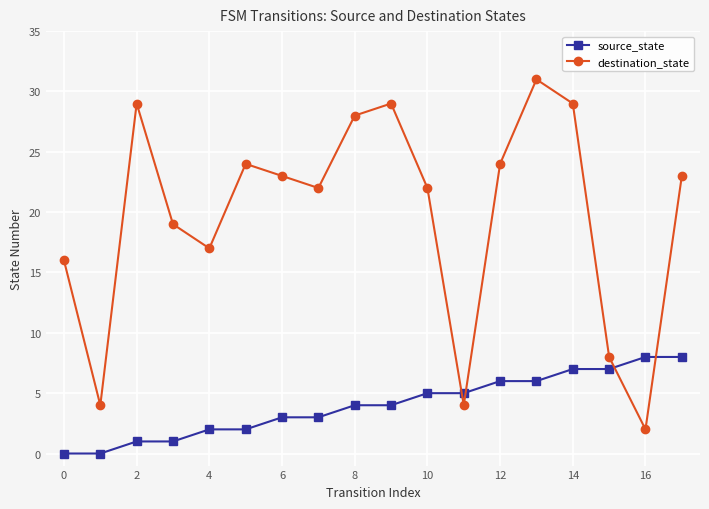

What is the maximum value shown in the chart?

31